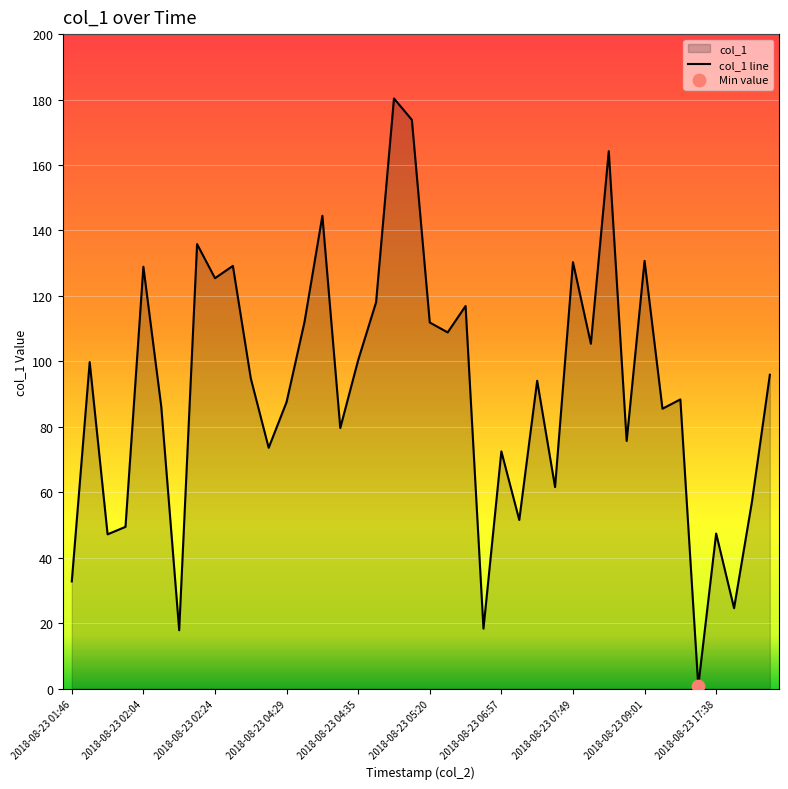

What is the maximum value shown in the chart?

180.3